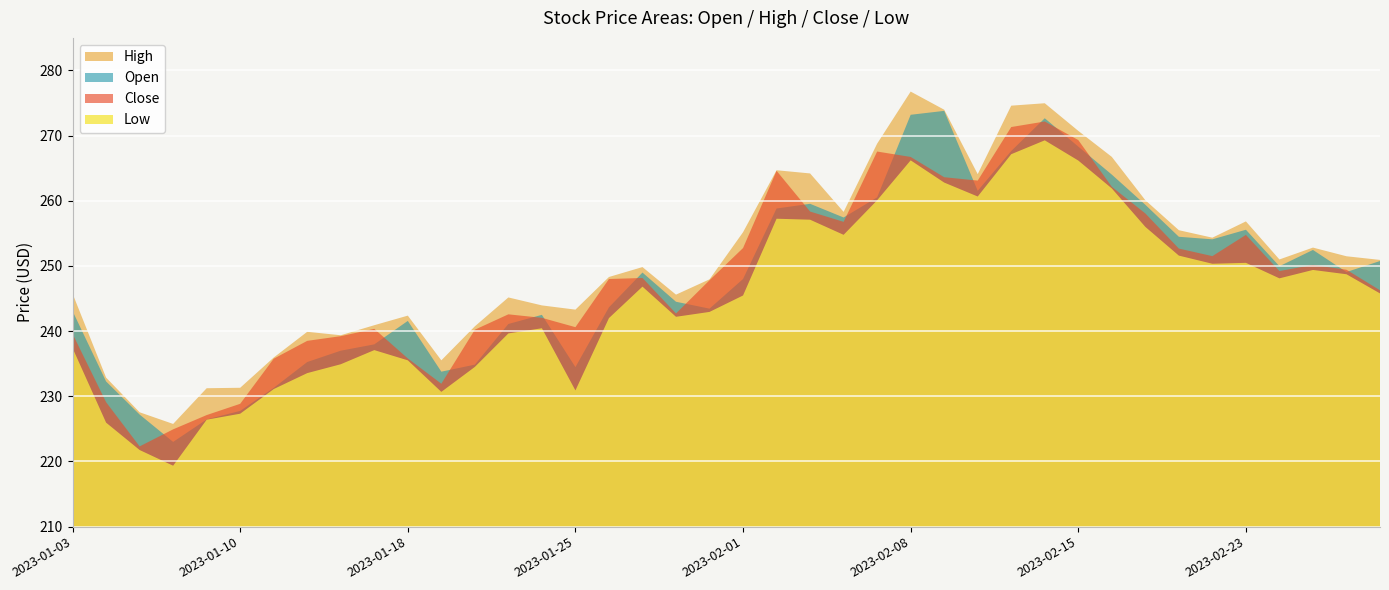

Which series has the widest spread of values?

High